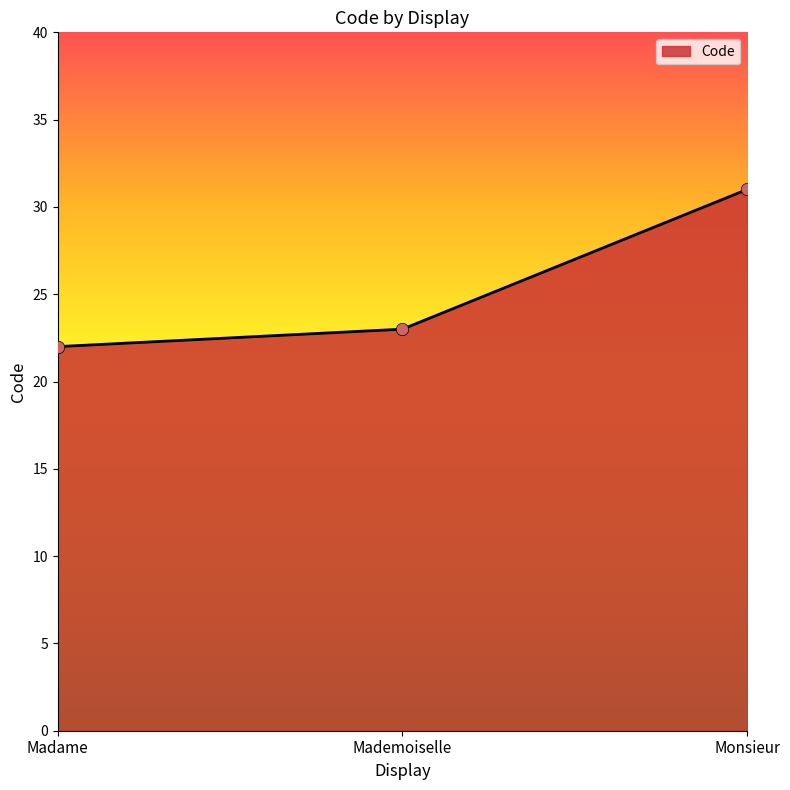

Between Madame and Monsieur, which is larger?

Monsieur